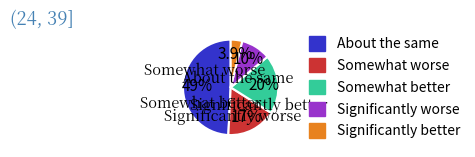

How many slices are in this pie chart?

5